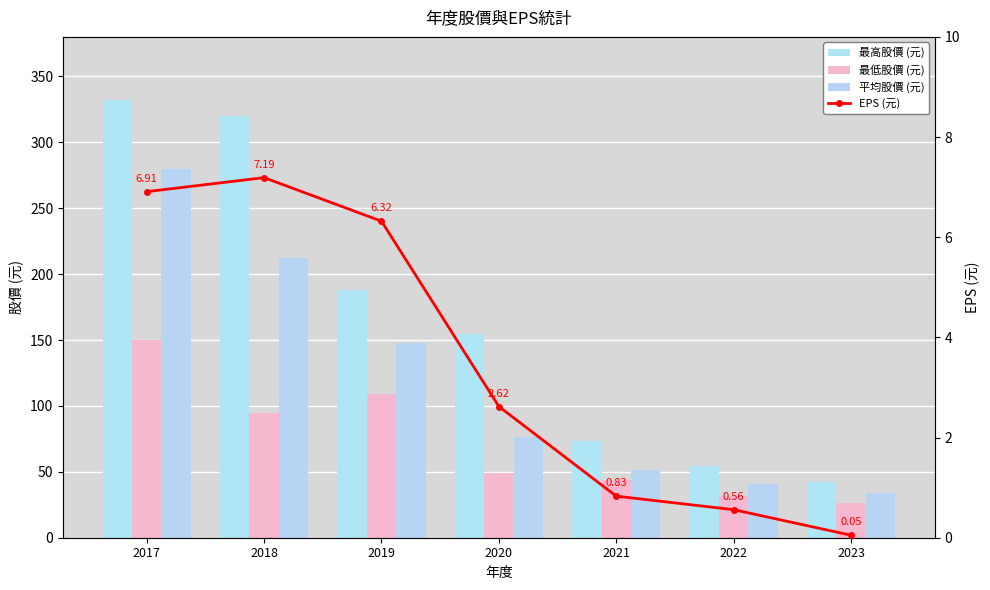

Which series changed the most between 2019 and 2021?

最高股價 (元)